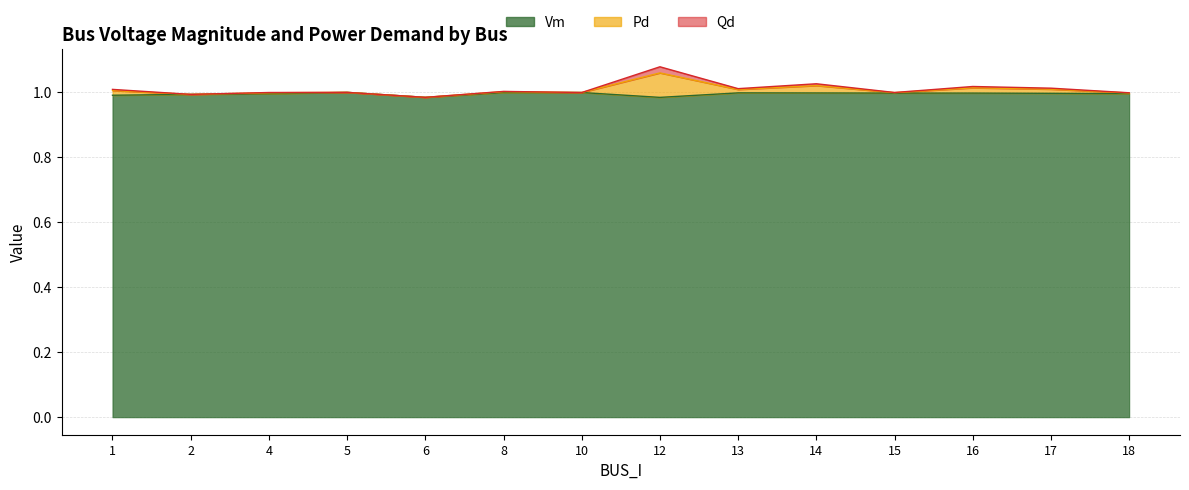

What is the value of the Pd point at the 7th from the left?

1.0